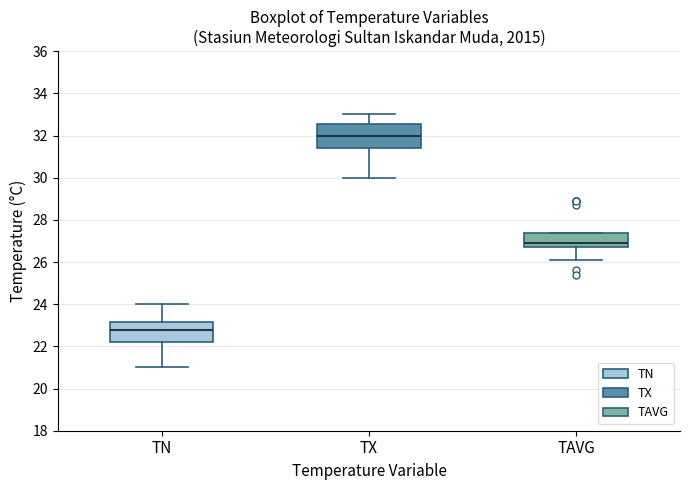

Where is the lower edge of the box for TN on the y-axis? The values are not printed on the chart, so give them approximately, as read against the axis.

22.2